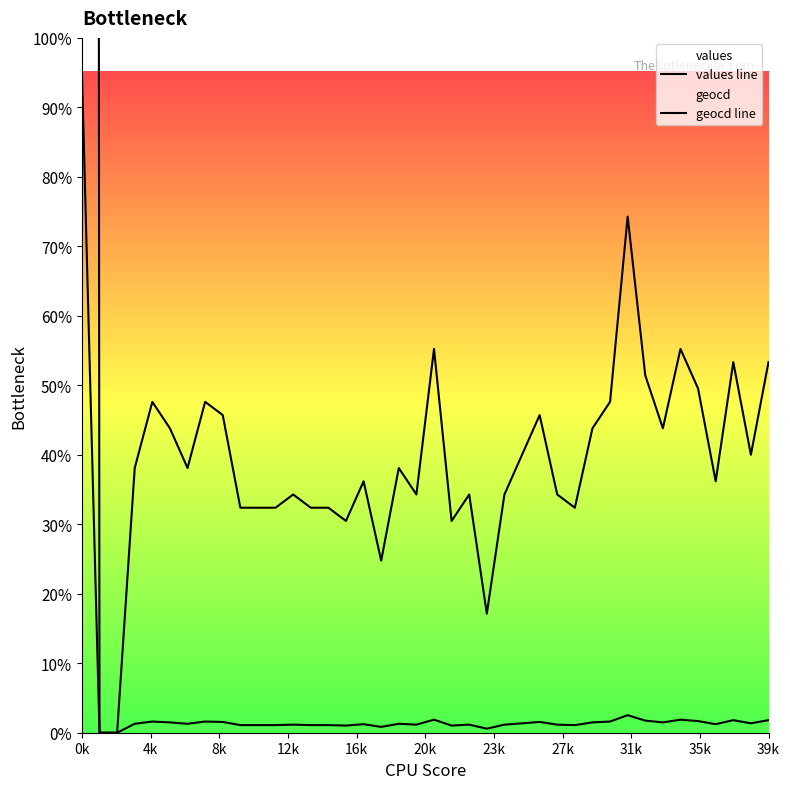

How many positive values does the values line series have?

38